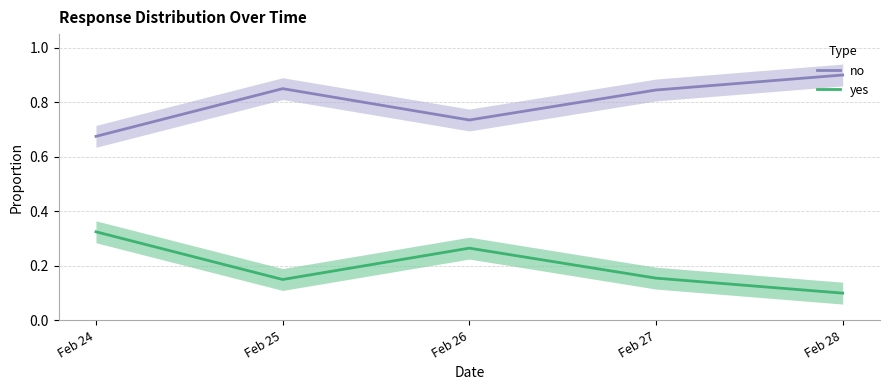

The value of yes at Feb 28 is 0.1. True or false?

False